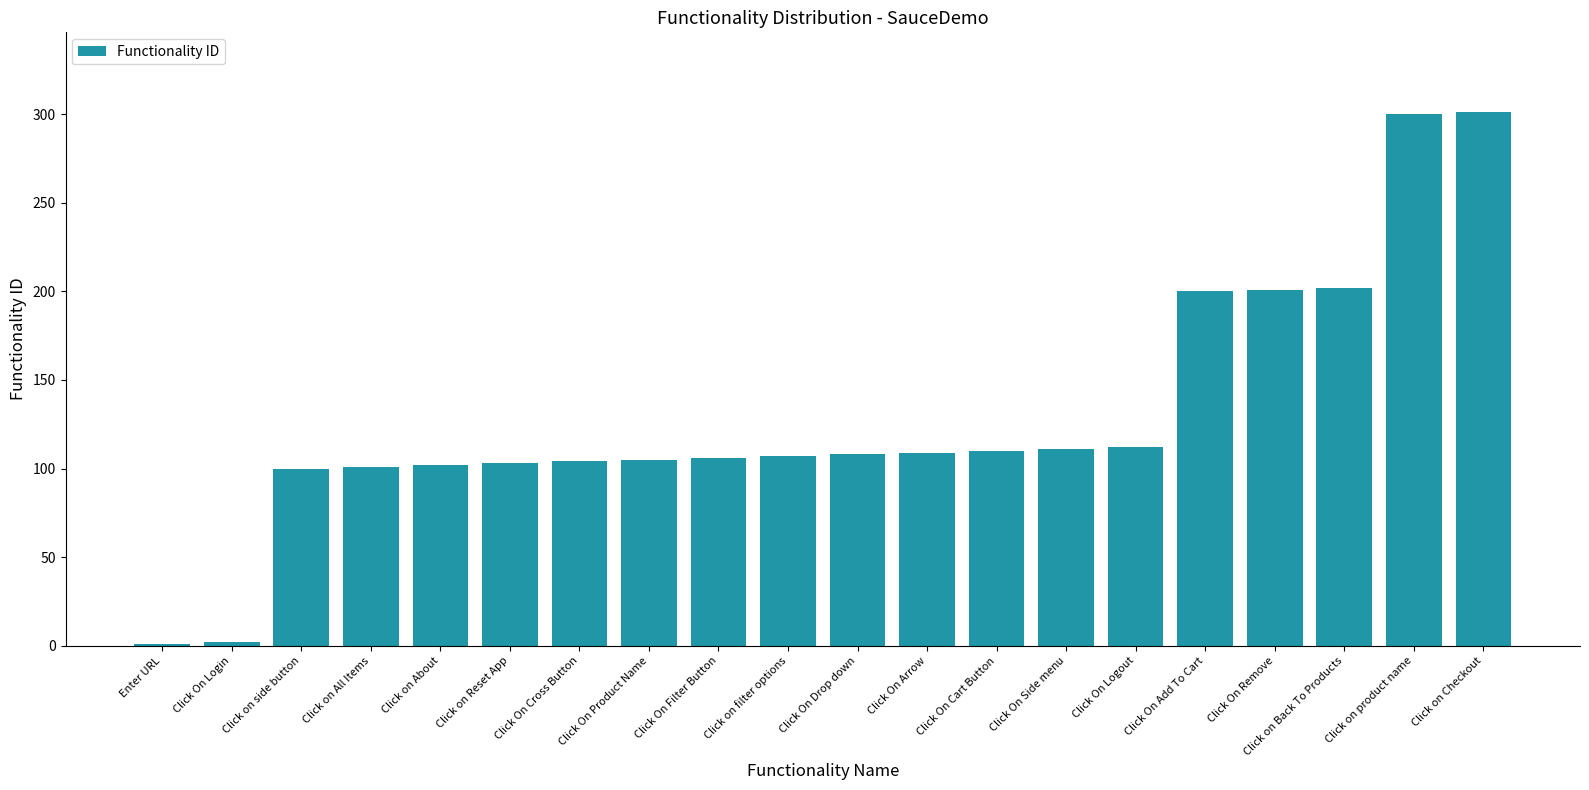

The chart shows a value of 102 at Click on About. True or false?

True